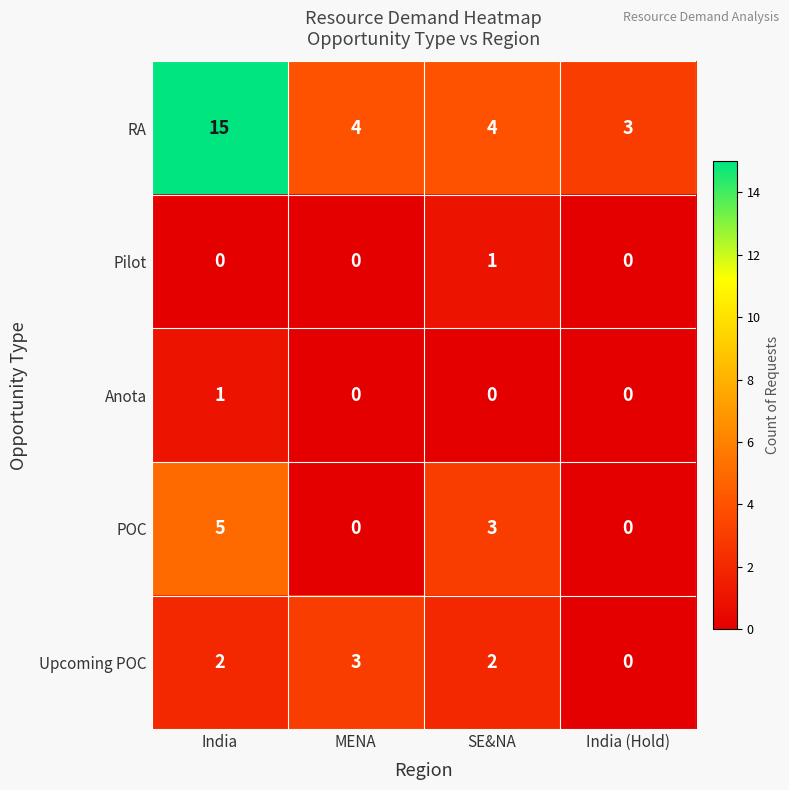

The Anota series shows 0 at MENA. True or false?

True